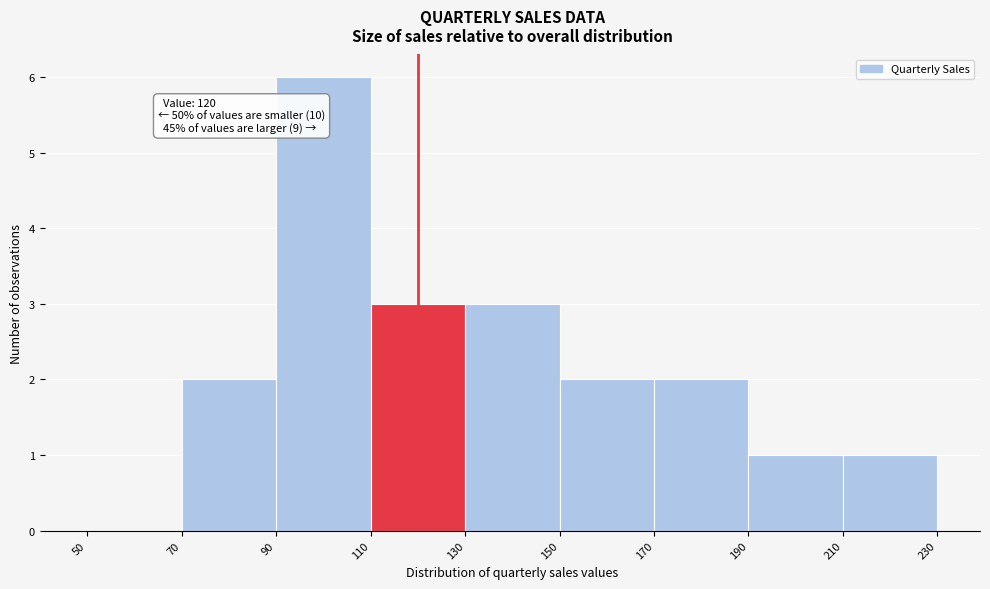

Which range on the x-axis has the tallest bar?

90 to 110